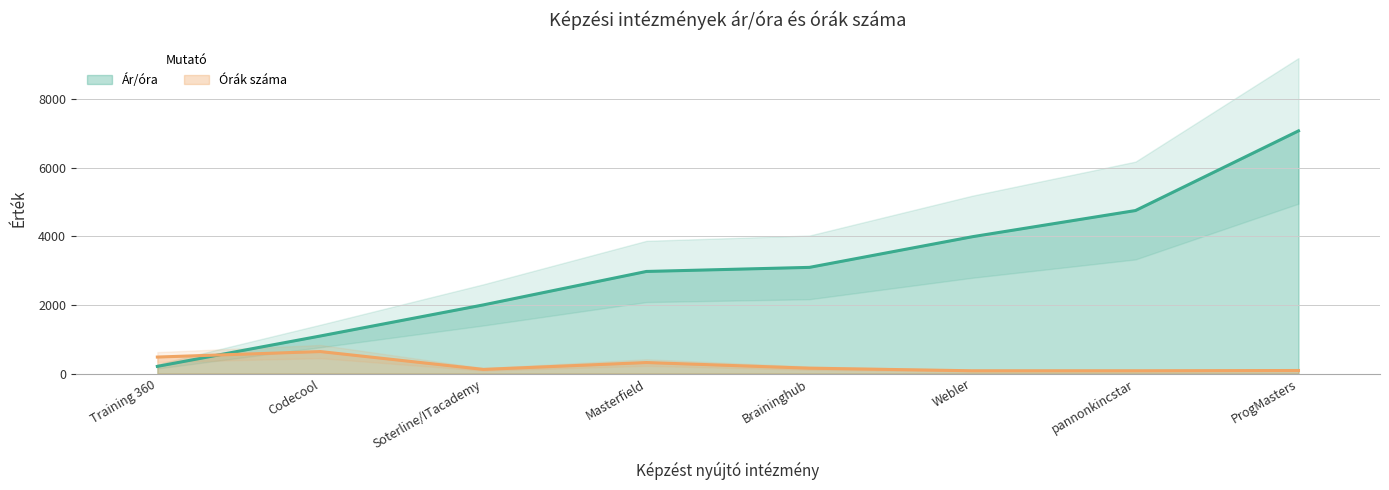

True or false: Órák száma and Ár/óra cross at least once.

True